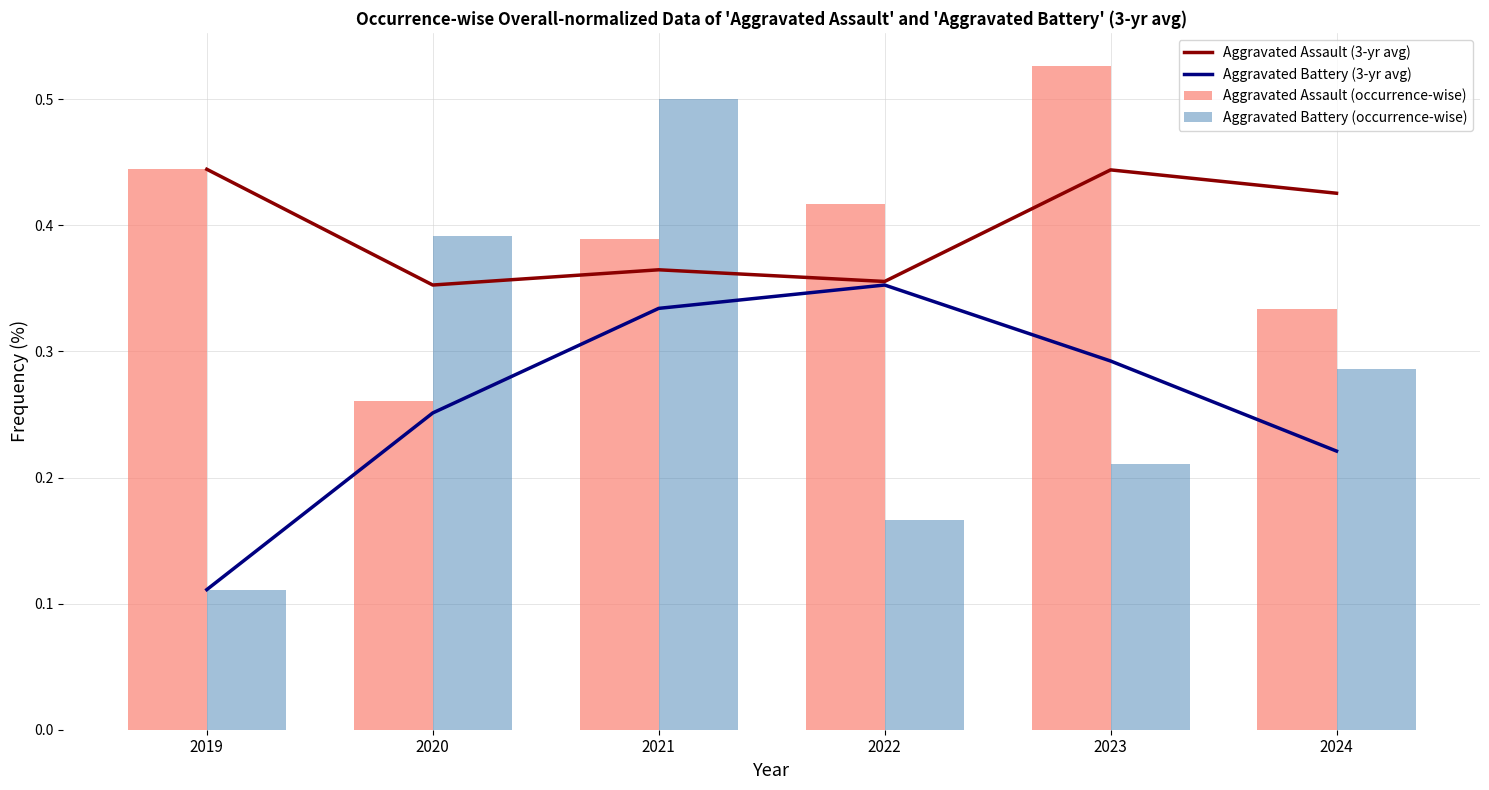

Reading left to right, extract all data points from this chart.

Aggravated Assault (3-yr avg): 0.4	0.4	0.4	0.4	0.4	0.4
Aggravated Battery (3-yr avg): 0.1	0.3	0.3	0.4	0.3	0.2
Aggravated Assault (occurrence-wise): 0.4	0.3	0.4	0.4	0.5	0.3
Aggravated Battery (occurrence-wise): 0.1	0.4	0.5	0.2	0.2	0.3